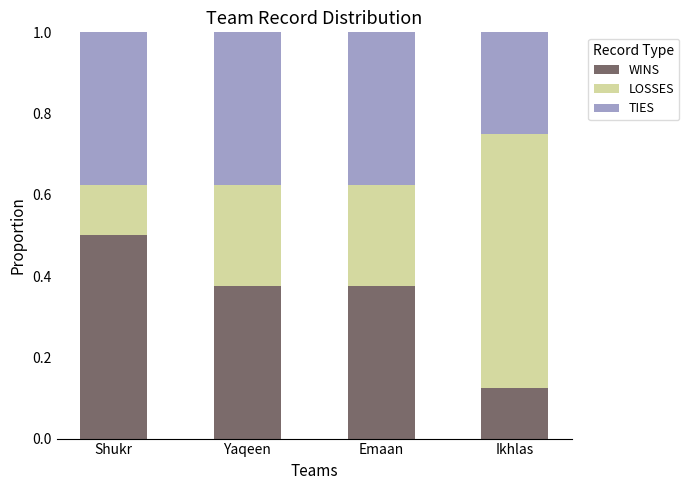

How many bars are there in total?

4